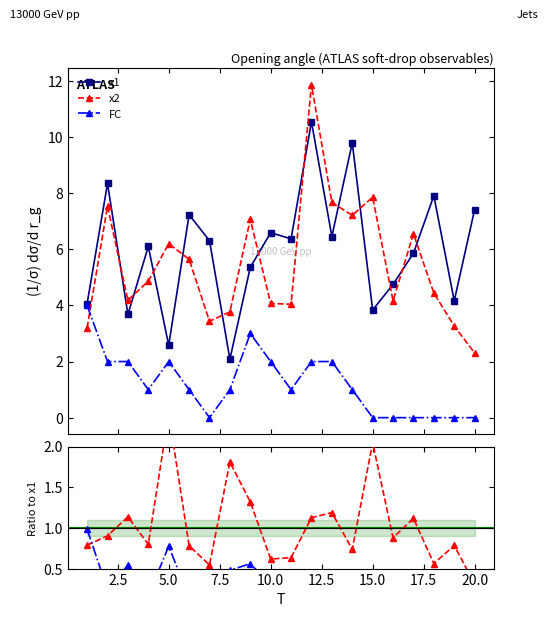

What is the value of the x2 point at the 18th from the left?

4.4